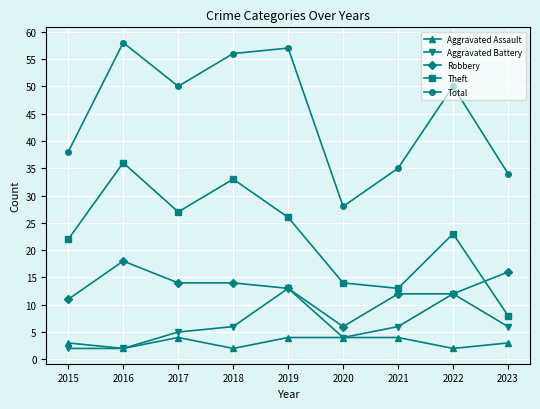

Read the Robbery value at 2020, to the nearest 10.

10